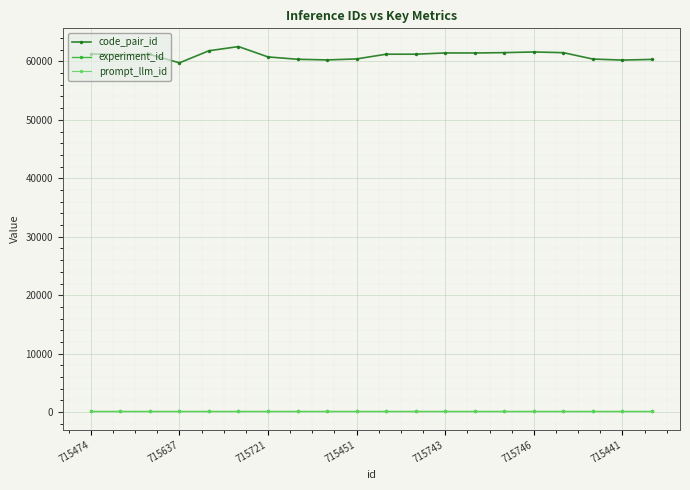

How many data points does each series have?

20